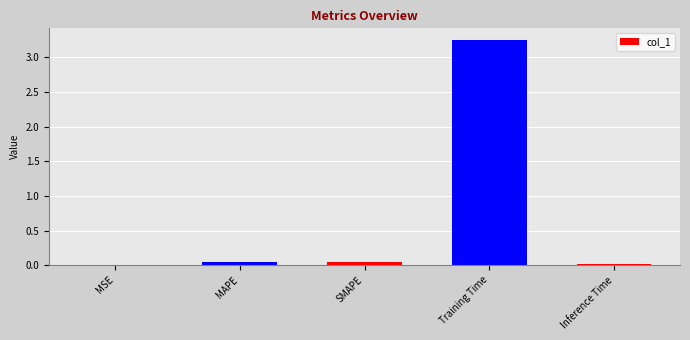

The value at Inference Time is 0.0. True or false?

True